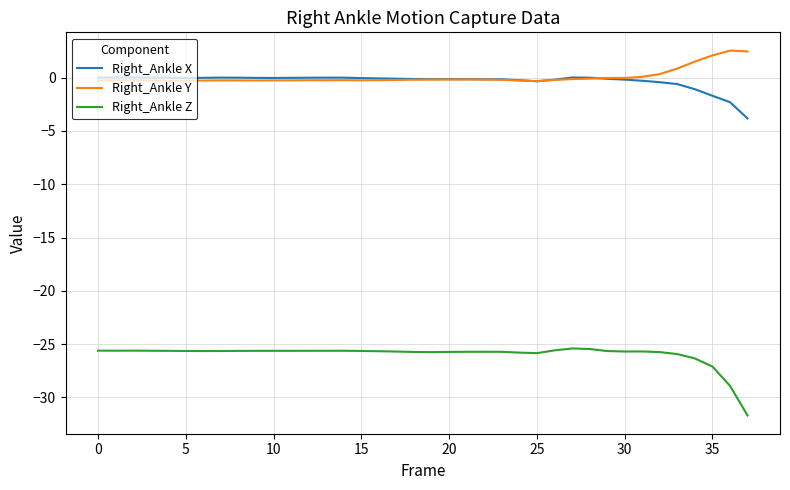

Which series has the widest spread of values?

Right_Ankle Z